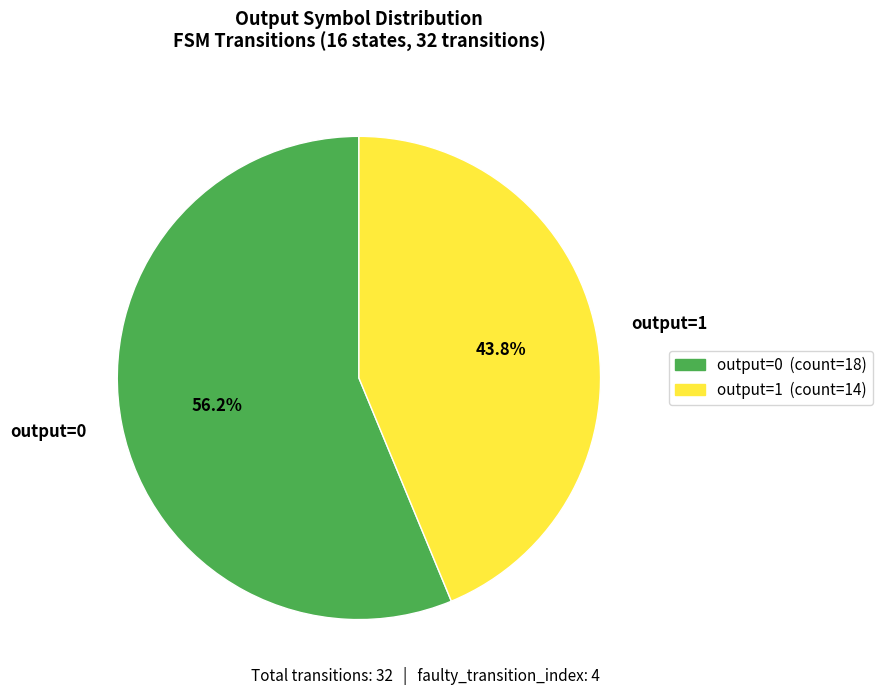

Does any single category account for the majority?

Yes